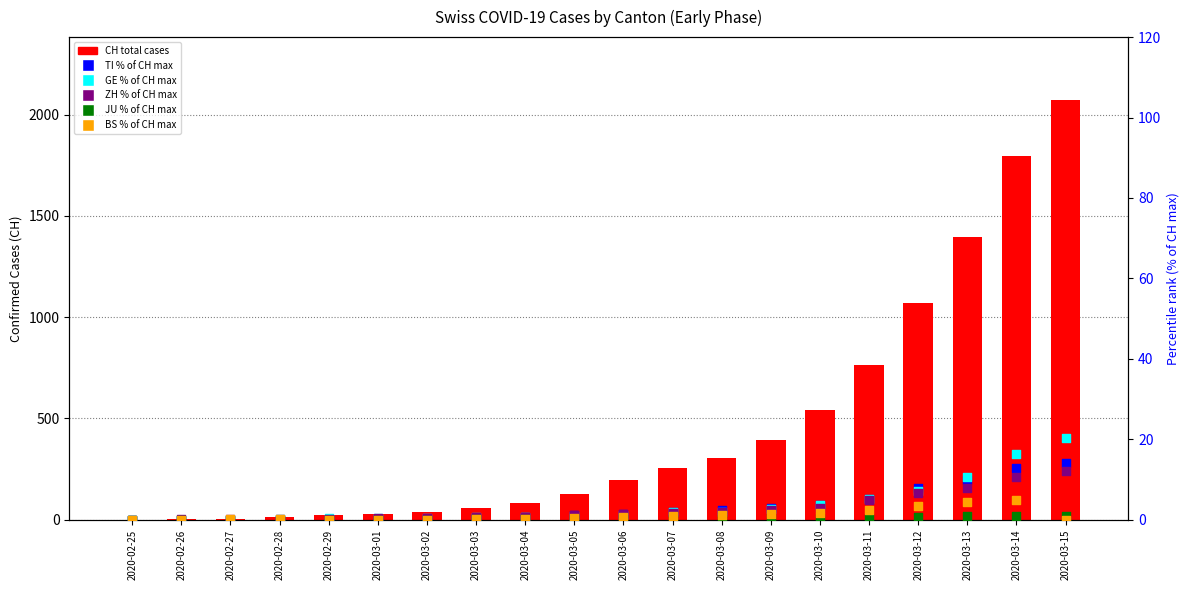

Which series reaches the maximum Y coordinate?

CH (total)